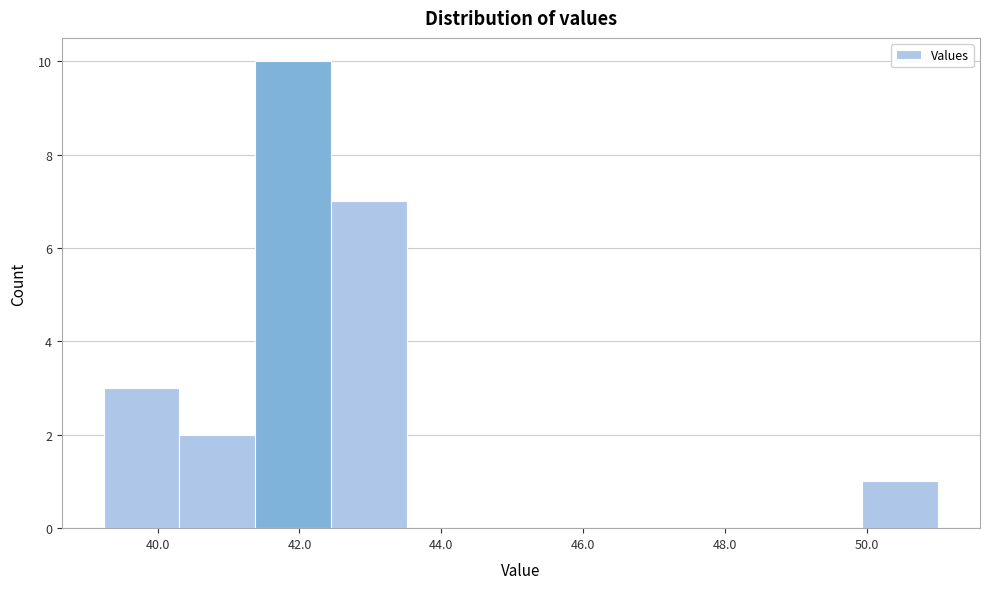

Reading left to right, list every bar in this chart as the range it spans on the x-axis followed by its height. Neither the bar edges nor the heights are printed on the chart, so give them approximately, as read against the axes.

39.2 to 40.4: 3
40.4 to 41.4: 2
41.4 to 42.4: 10
42.4 to 43.6: 7
43.6 to 44.6: 0
44.6 to 45.6: 0
45.6 to 46.8: 0
46.8 to 47.8: 0
47.8 to 48.8: 0
48.8 to 50.0: 0
50.0 to 51.0: 1